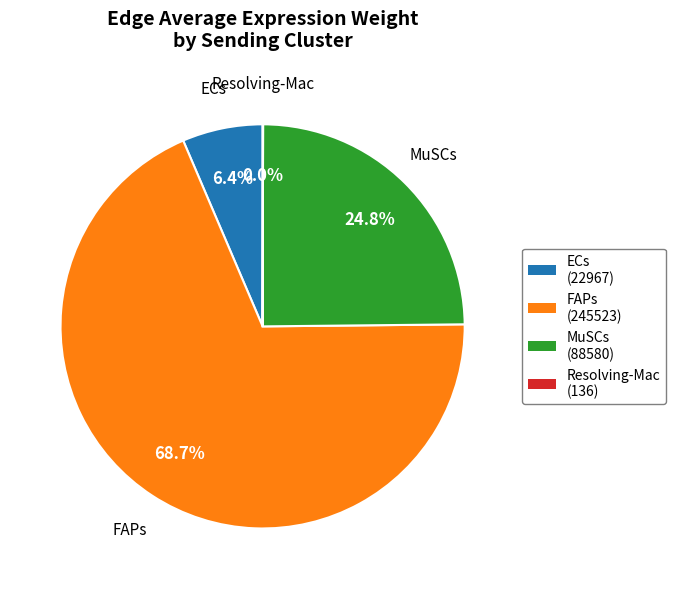

Which has a higher value, MuSCs or ECs?

MuSCs